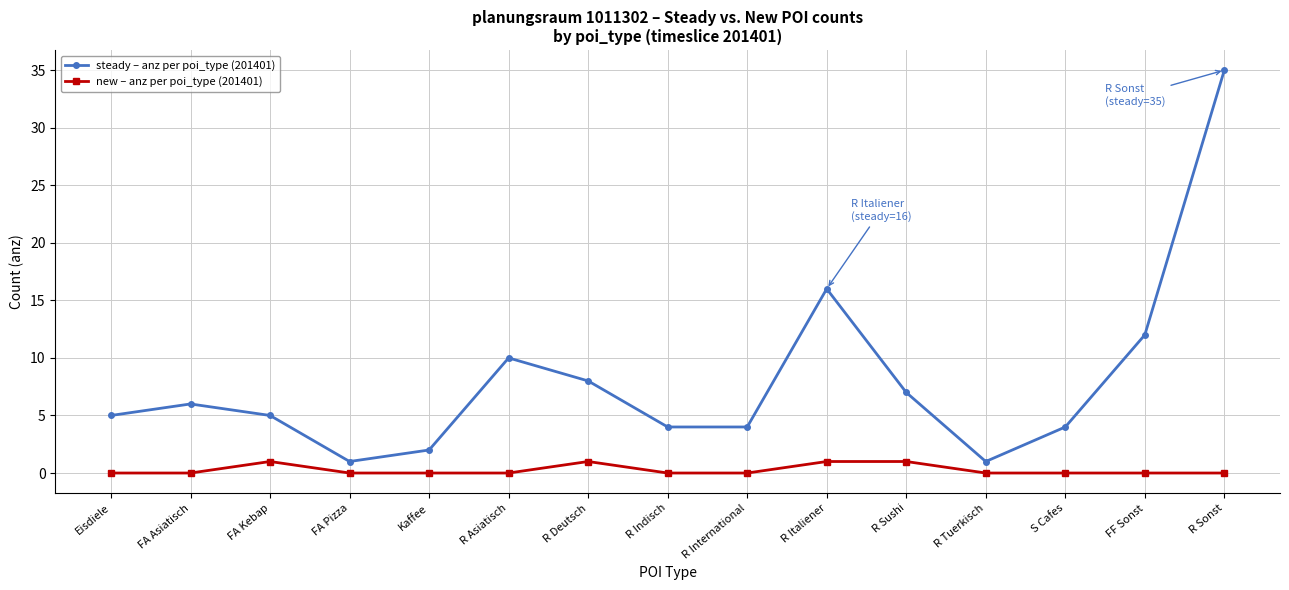

Is this an area chart (filled region under the line)?

No